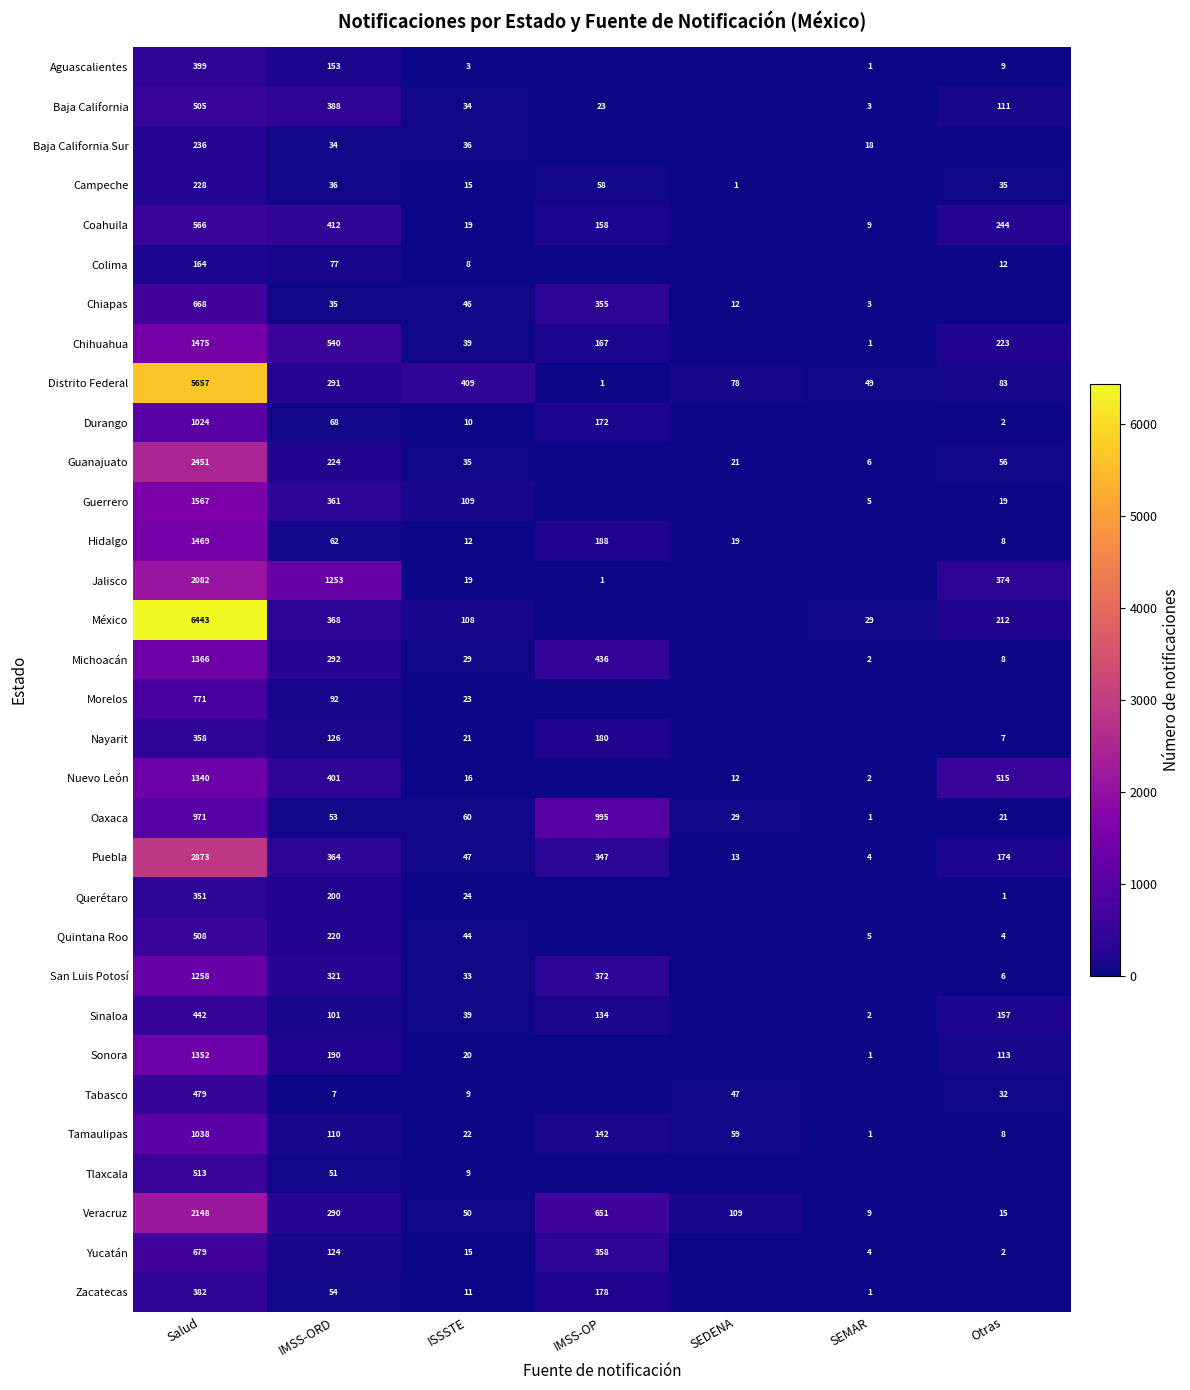

At which label is Oaxaca closest to 498?

ISSSTE